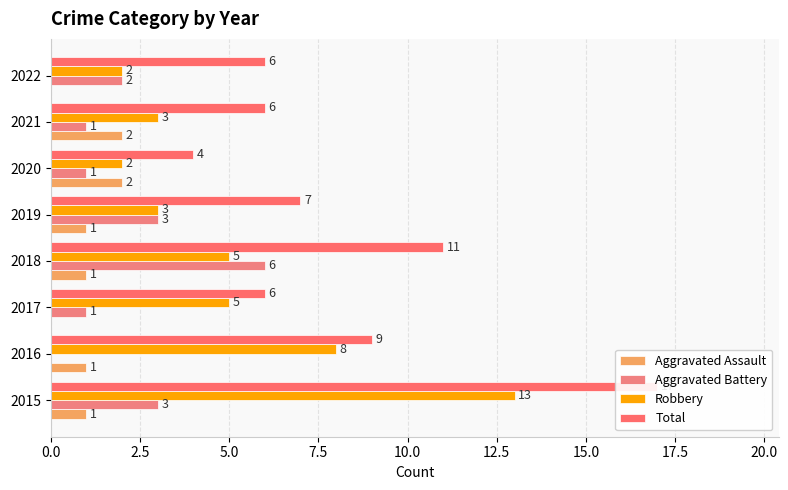

What is the approximate value of Total at 2016, to the nearest 10?

10